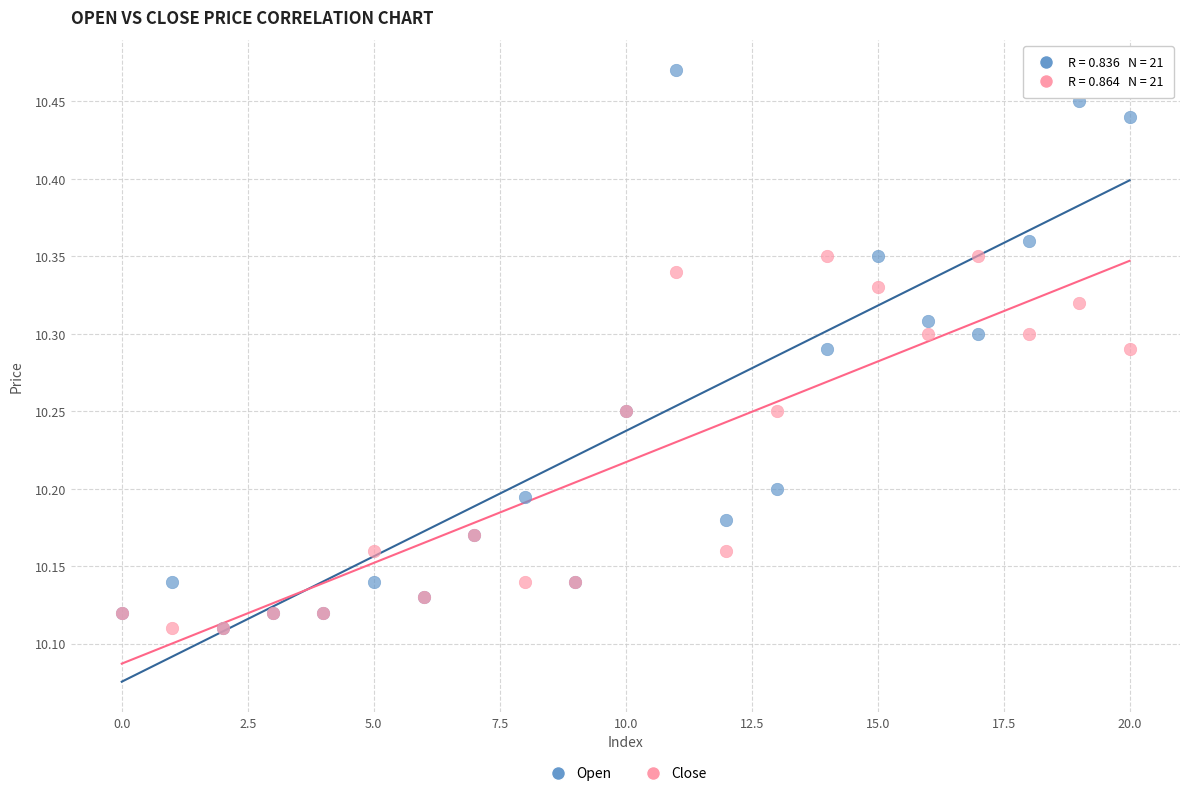

Which series reaches the maximum Y coordinate?

Open